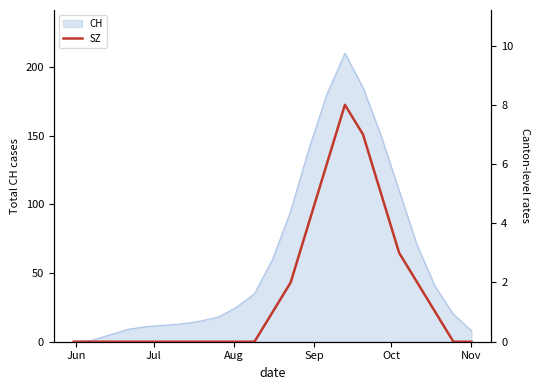

What is the highest value of the CH series?

210